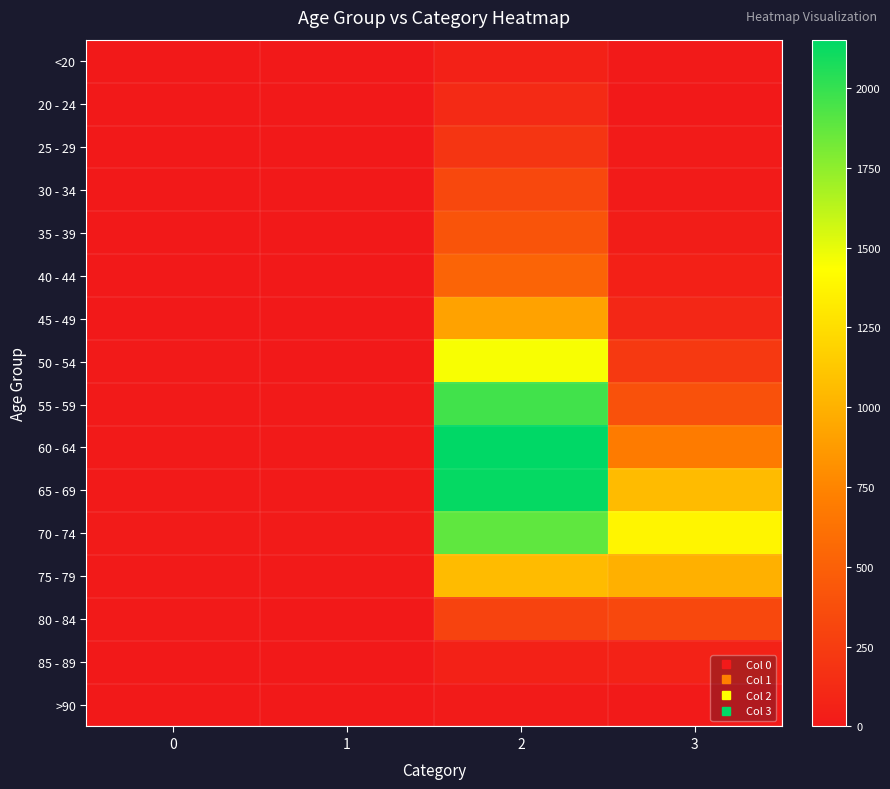

Which has a higher value, 3 or 2?

2